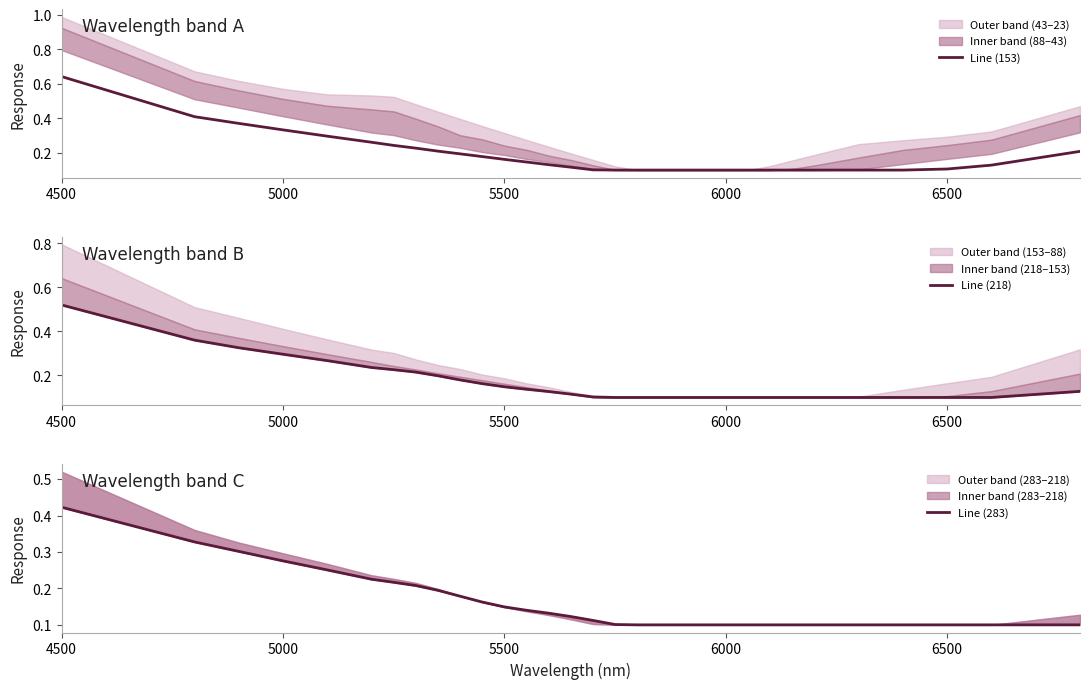

Rank the series by their average value, from lowest to highest.

Line (283), Line (218), Line (153)